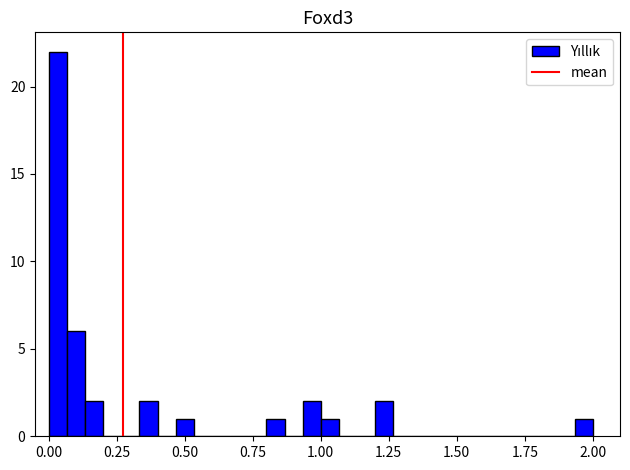

Read against the x-axis, roughly where is the centre of the tallest bar?

0.05